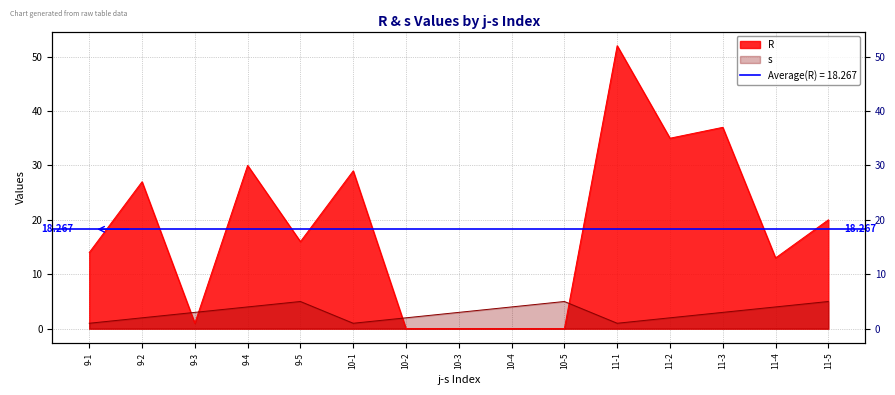

How many intersections are there between R and s?

4